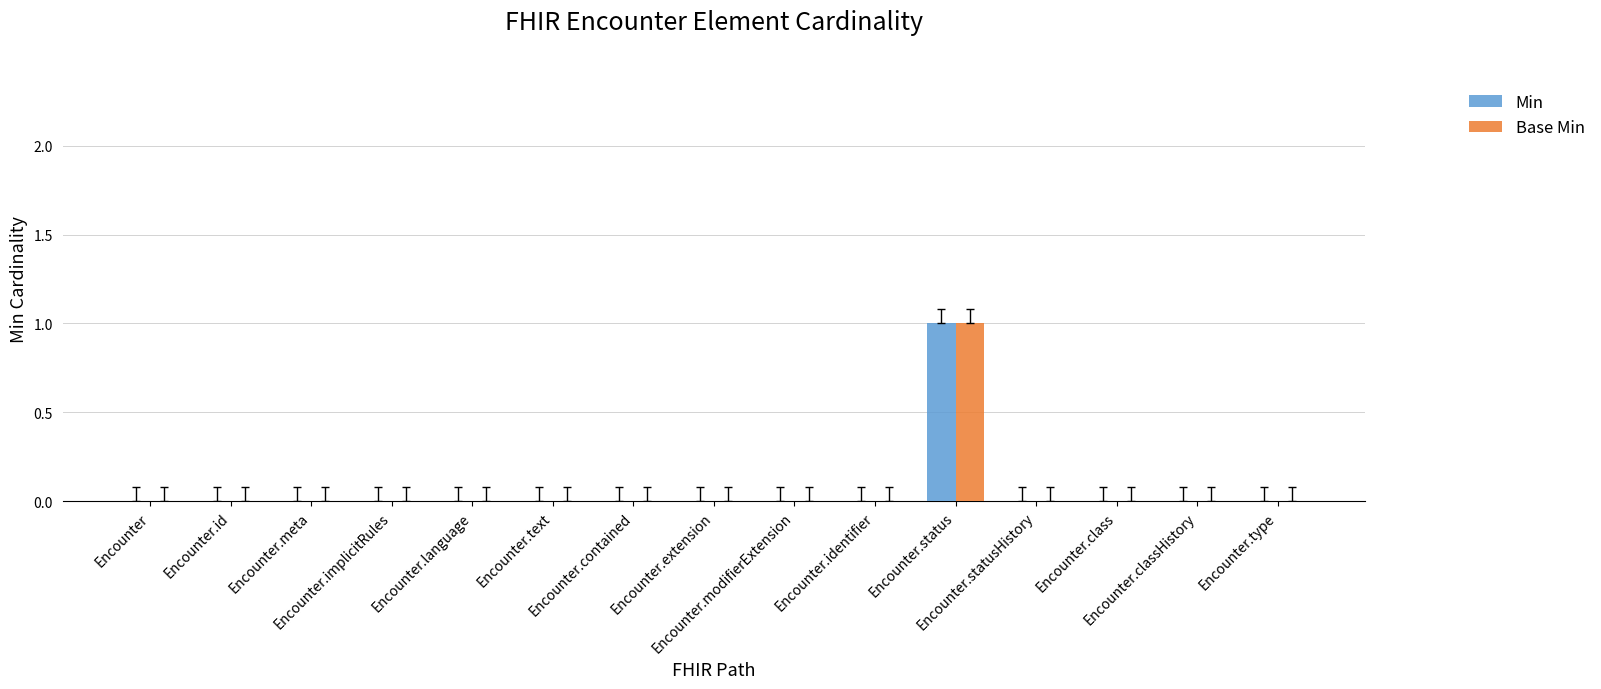

How many series are shown in this chart?

2